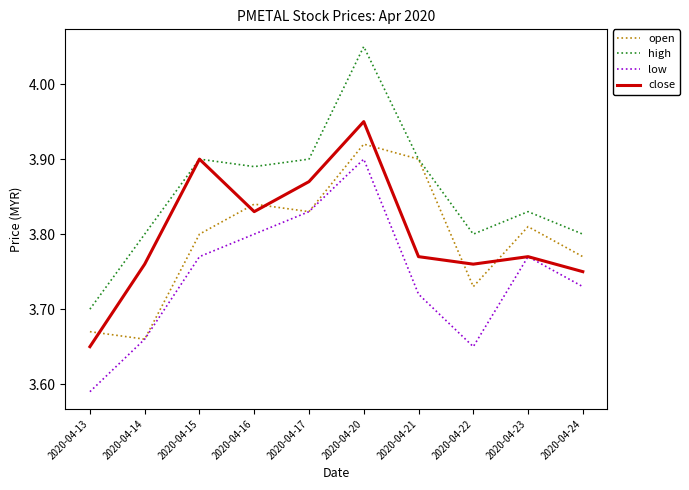

Where is low nearest to the value 3?

2020-04-13